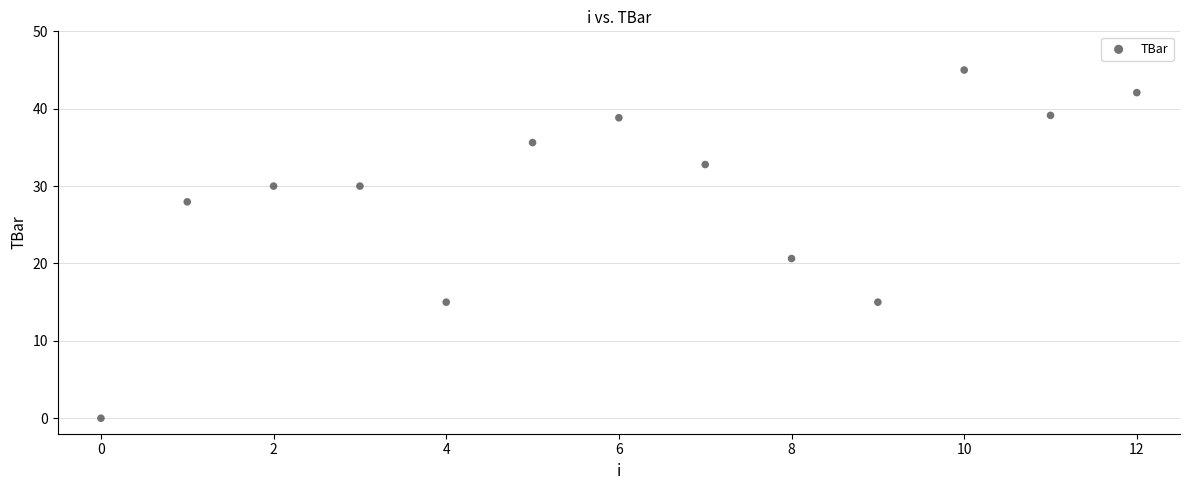

What Y value in the scatter plot is closest to 22?

20.6